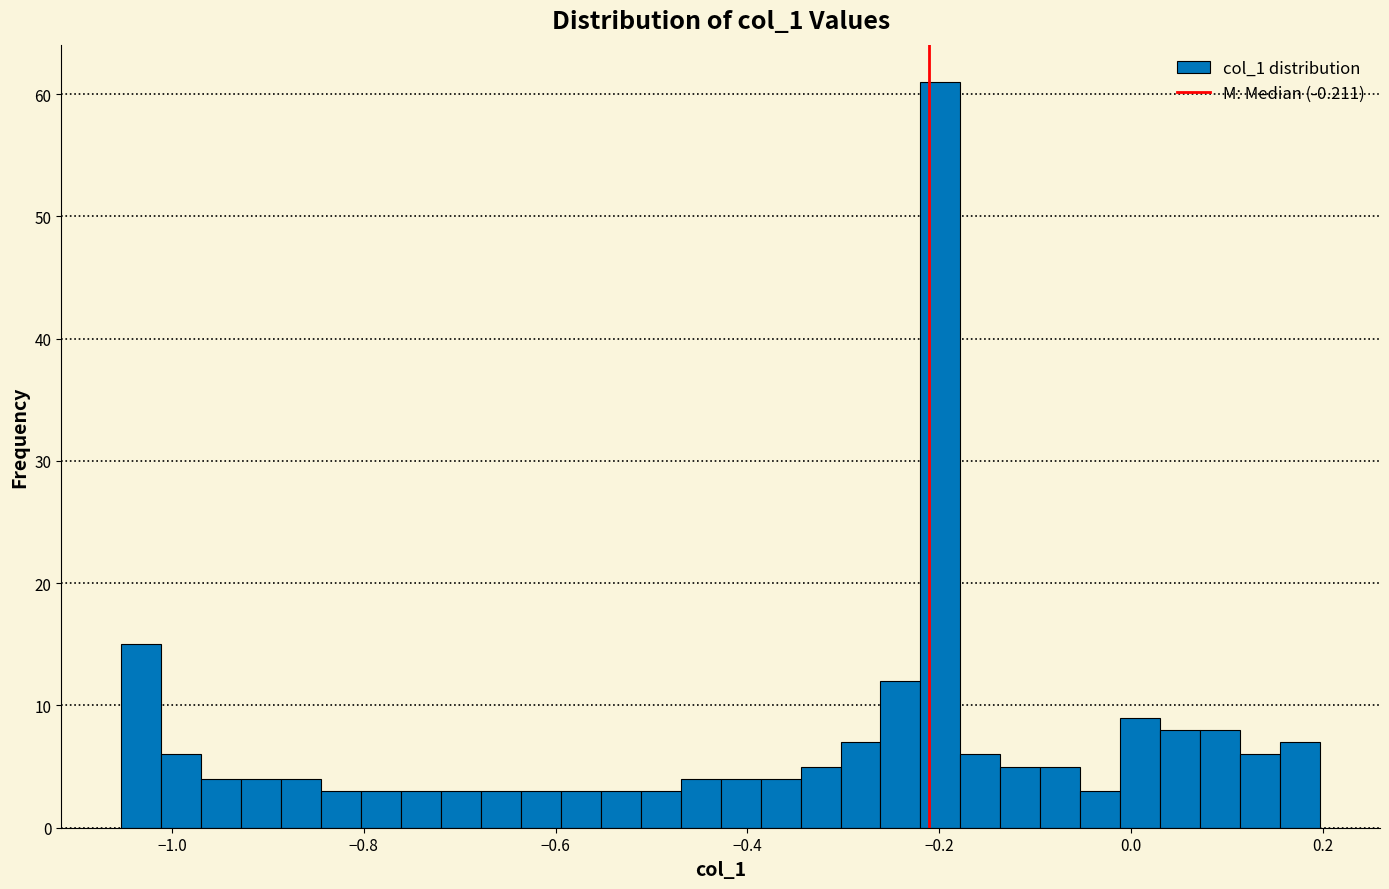

Read against the x-axis, roughly where is the centre of the tallest bar?

-0.20